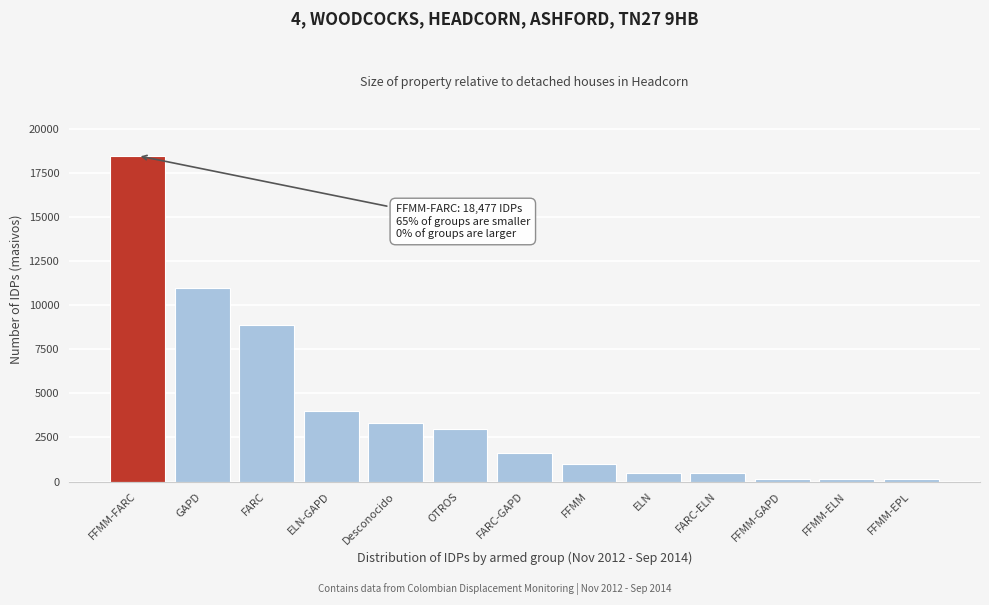

Between FARC-GAPD and Desconocido, which is larger?

Desconocido